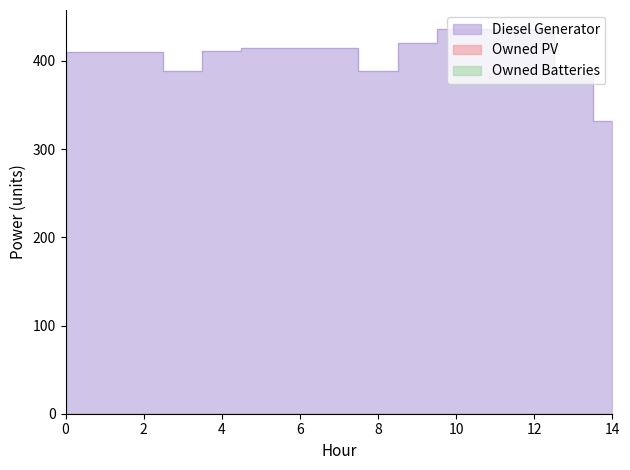

True or false: Owned Batteries and Owned PV cross at least once.

False